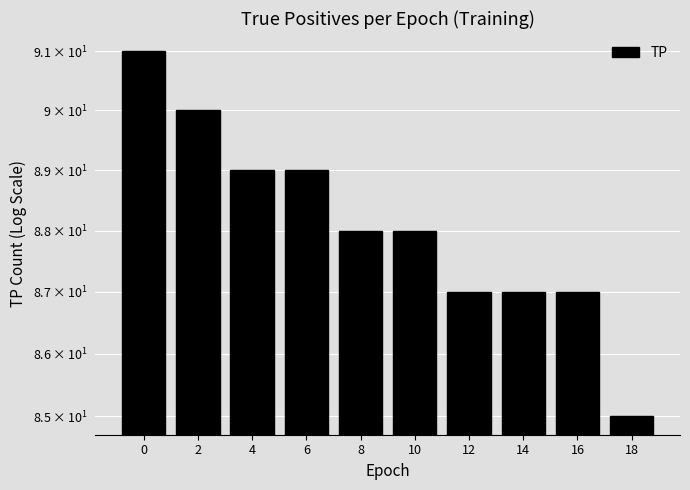

Which label corresponds to the smallest value in the chart?

18